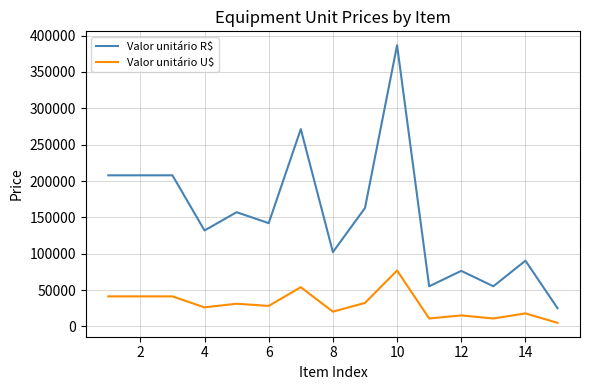

Does the chart display data point markers on the line(s)?

No